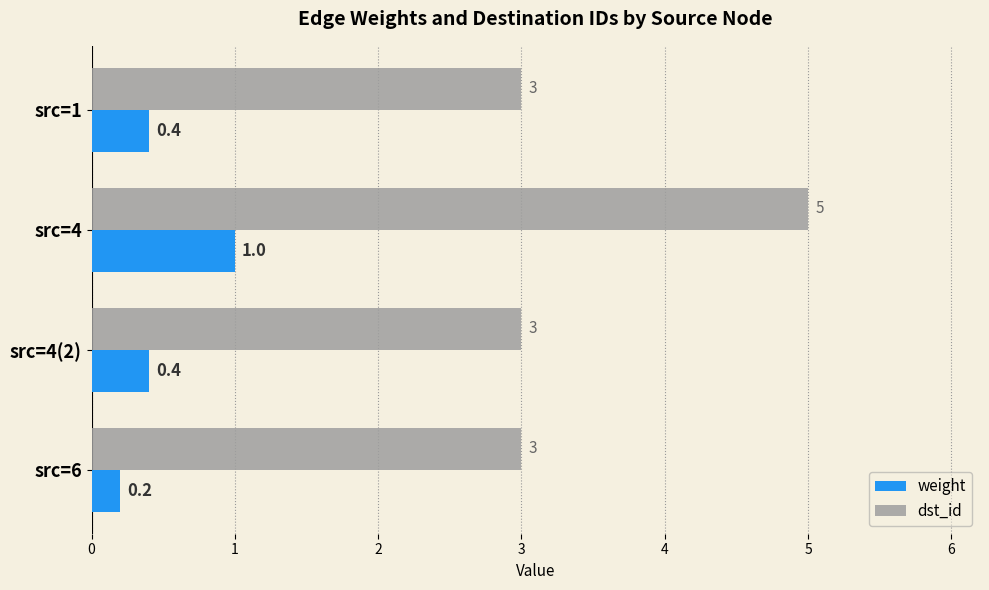

The dst_id series shows 4.3 at src=4(2). True or false?

False